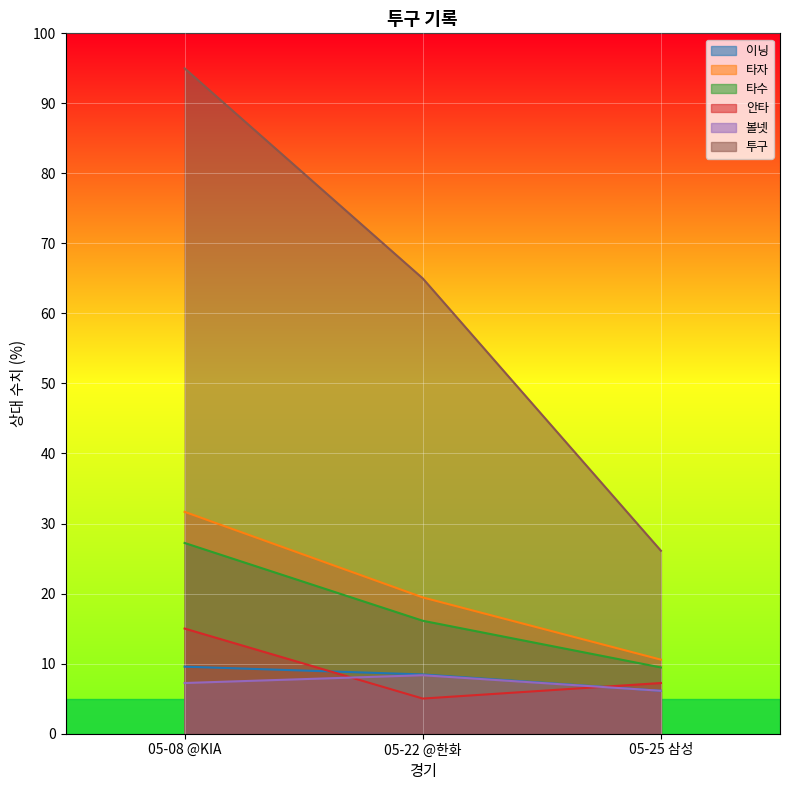

What are all the series names shown in the legend?

이닝, 타자, 타수, 안타, 볼넷, 투구